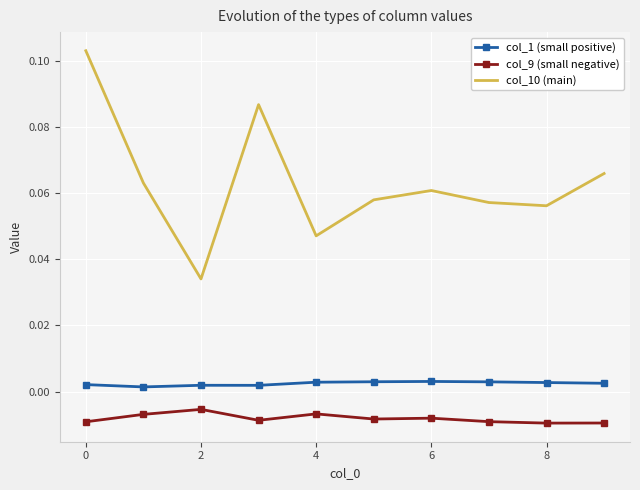

Rank the series by their maximum value, from lowest to highest.

col_9 (small negative), col_1 (small positive), col_10 (main)